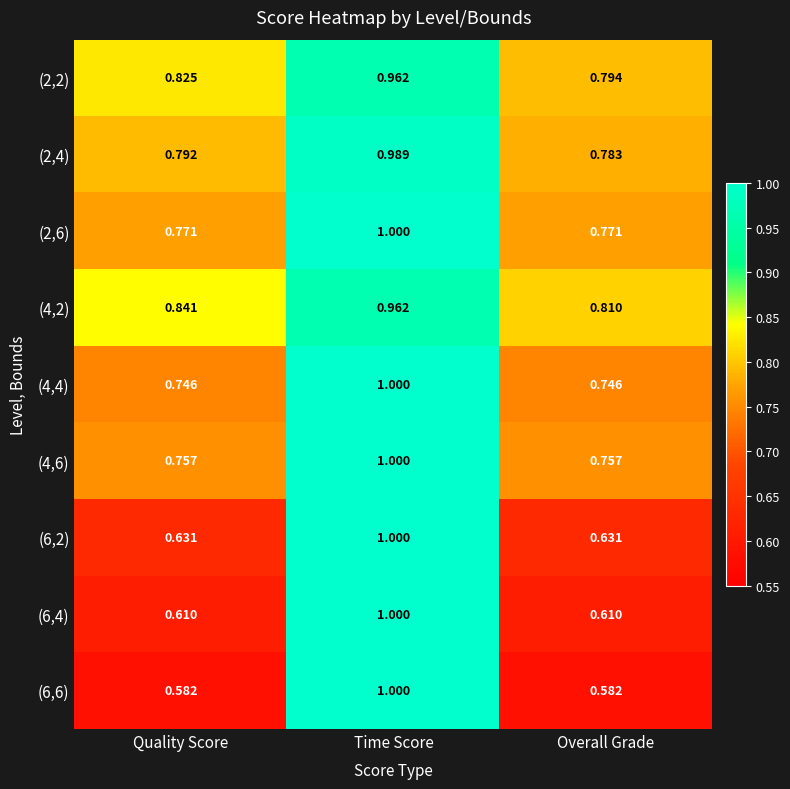

List the labels in order of (2,4) value, smallest first.

Overall Grade, Quality Score, Time Score